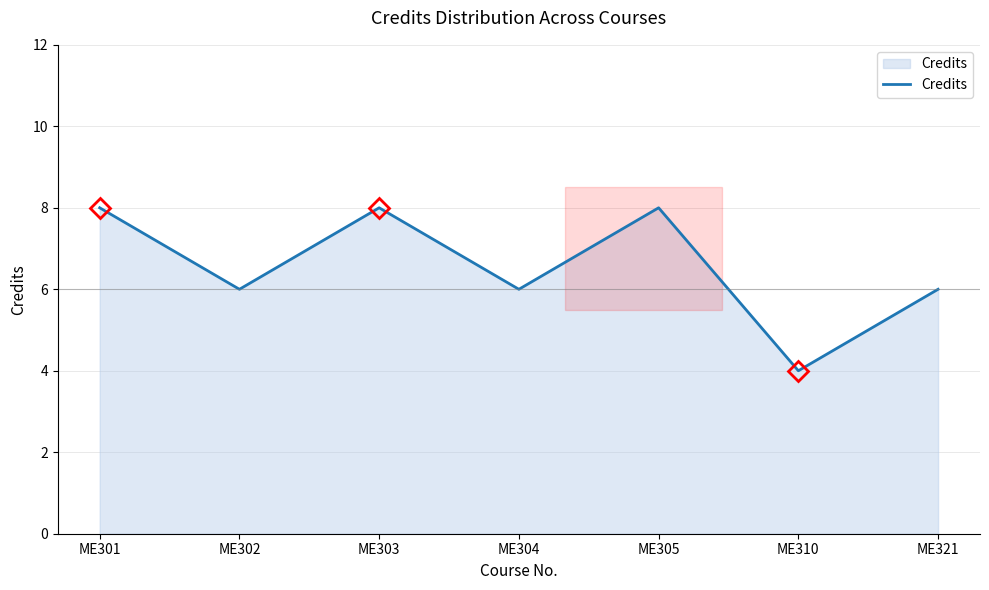

What is the maximum value shown in the chart?

8